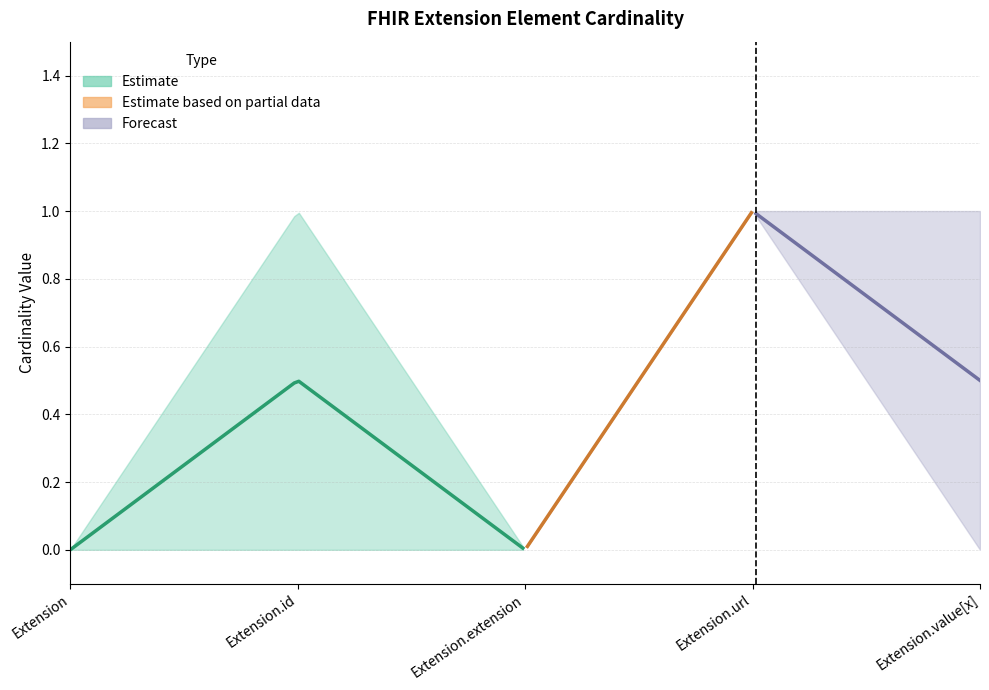

The max_cardinality series shows 2 at Extension.value[x]. True or false?

False